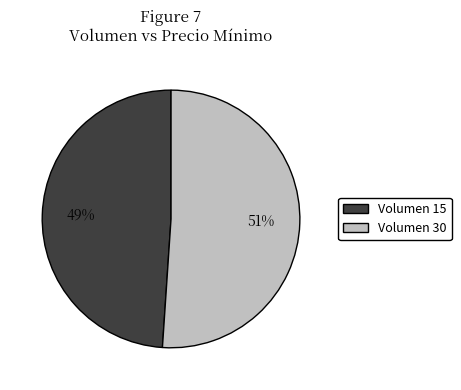

Between Volumen 30 and Volumen 15, which is larger?

Volumen 30